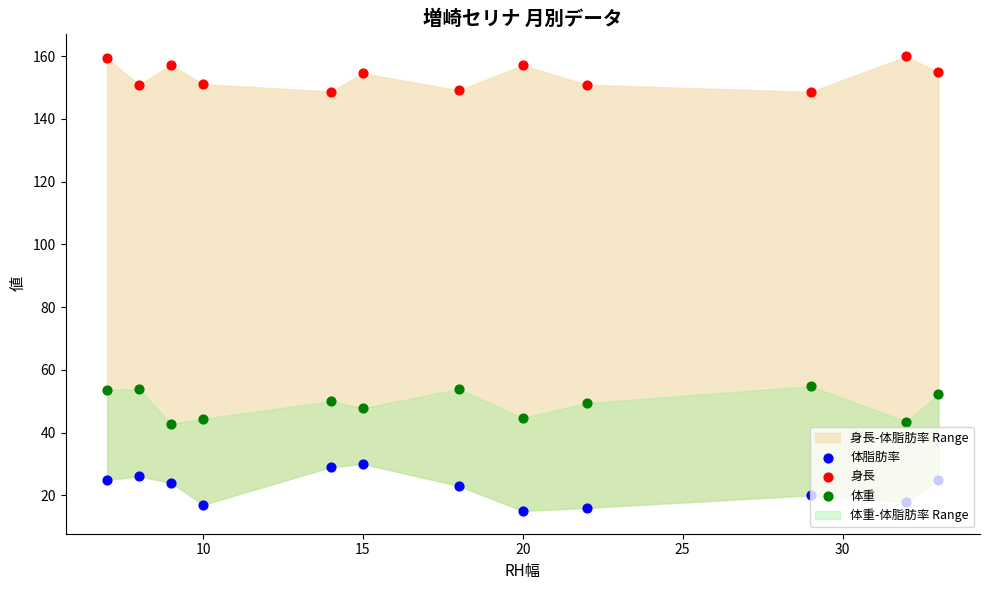

Which series has the largest total across all categories?

身長